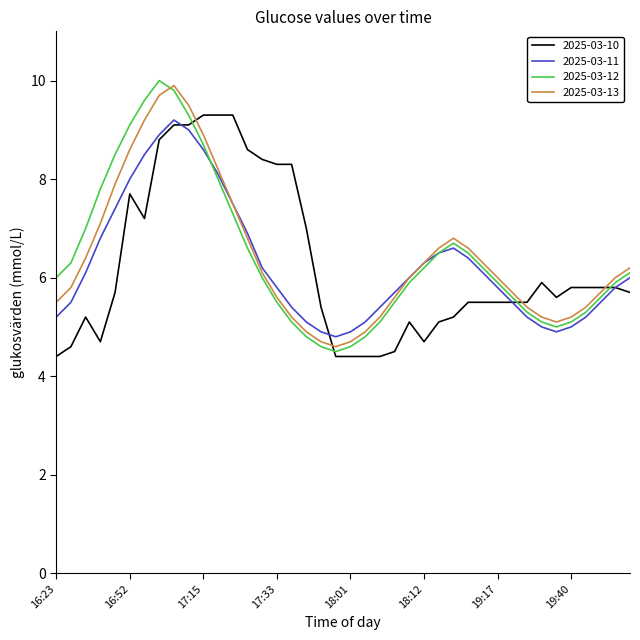

What is the smallest value displayed?

4.4